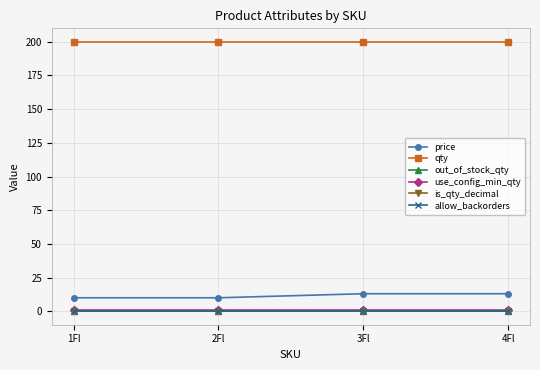

True or false: qty has more than 1 interior local peaks.

False